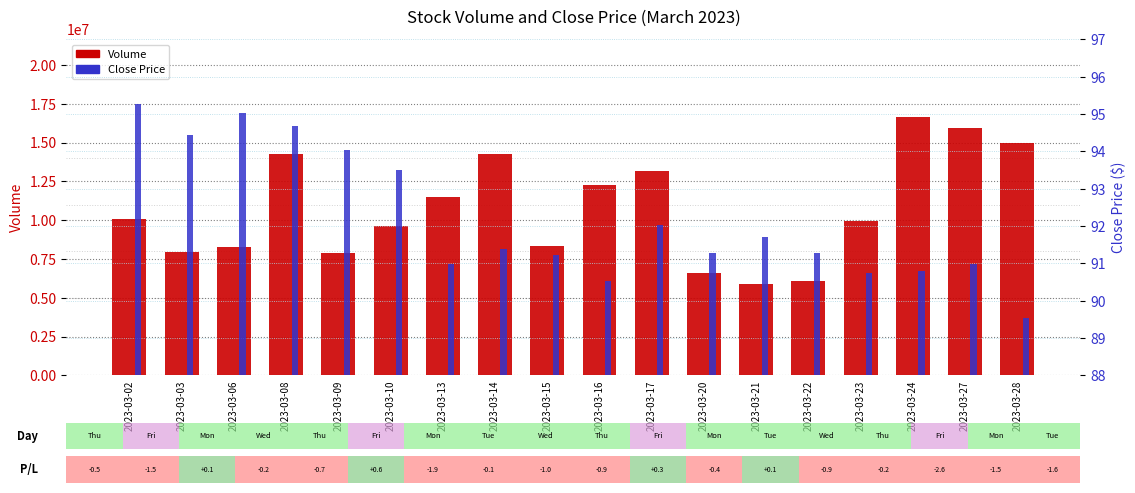

Rank the categories by Close Price value from highest to lowest.

2023-03-02, 2023-03-06, 2023-03-08, 2023-03-03, 2023-03-09, 2023-03-10, 2023-03-17, 2023-03-21, 2023-03-14, 2023-03-20, 2023-03-22, 2023-03-15, 2023-03-13, 2023-03-27, 2023-03-24, 2023-03-23, 2023-03-16, 2023-03-28